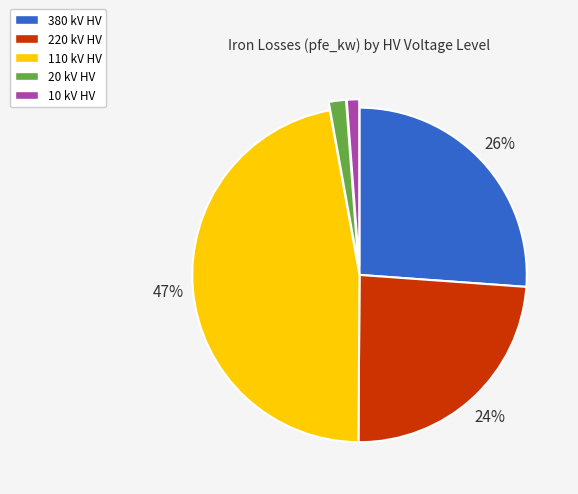

How many slices are in this pie chart?

5